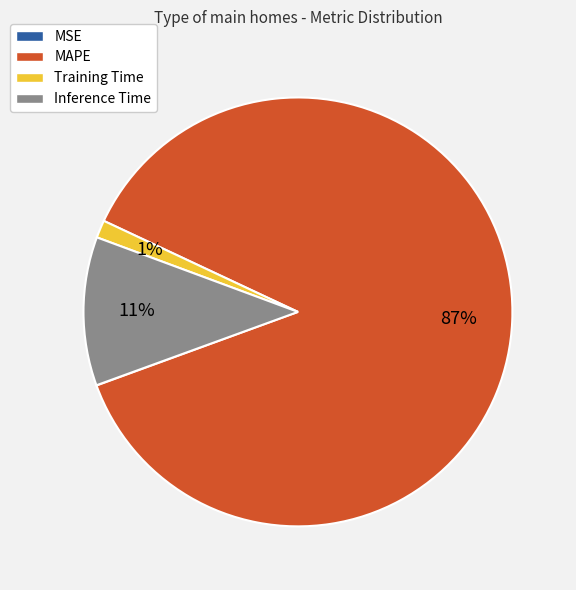

To the nearest percent, what is the average slice percentage?

25%